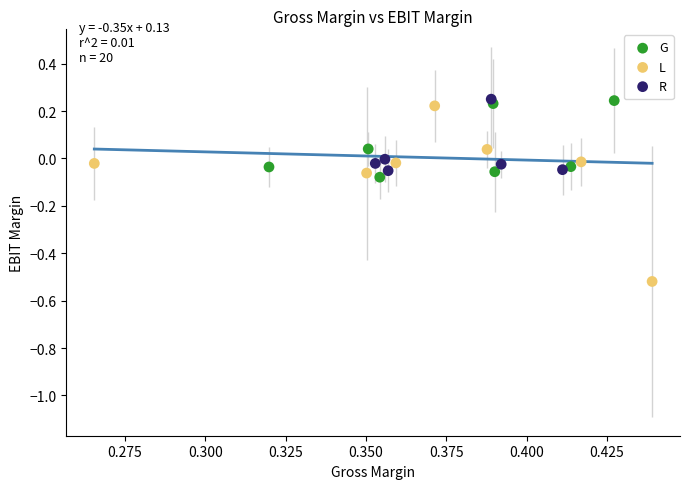

Which series contains the lowest Y value?

L